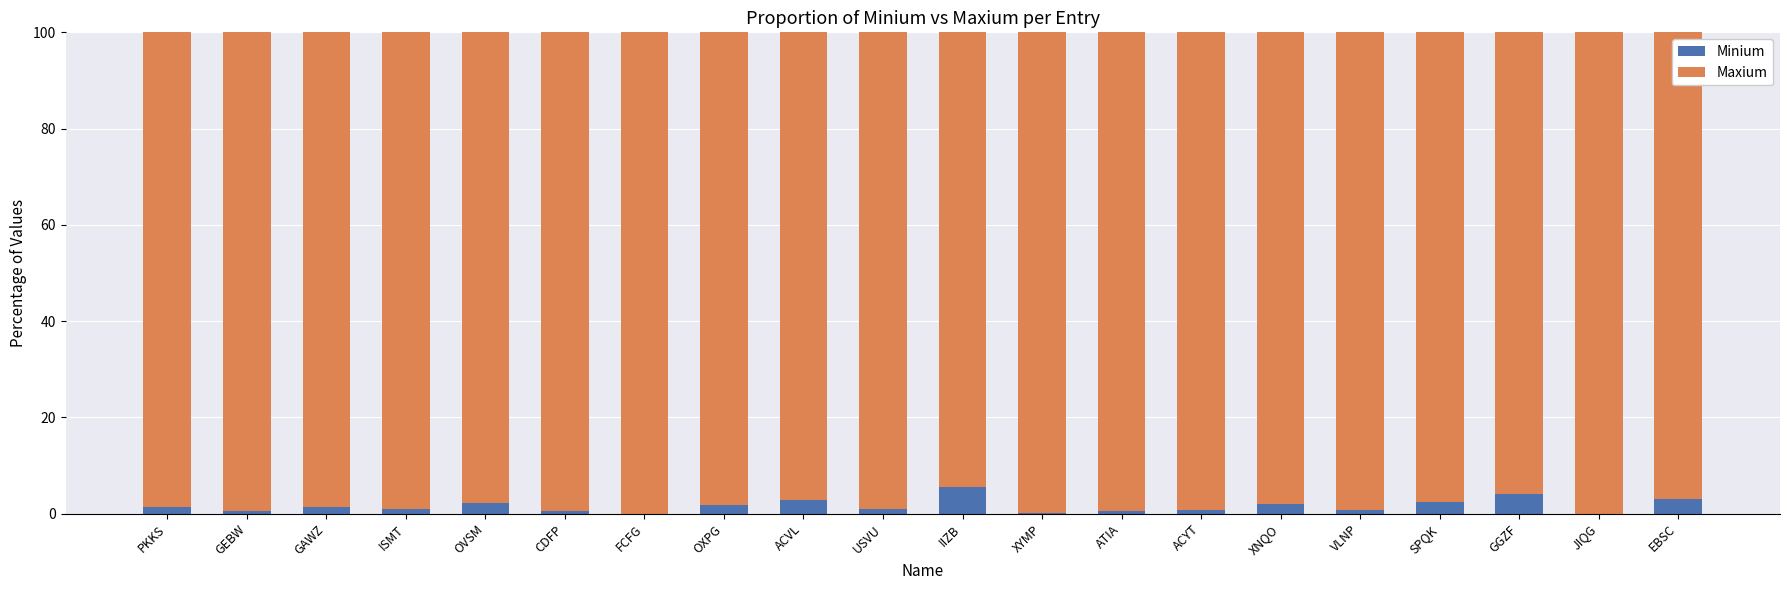

Are the bars horizontal?

No